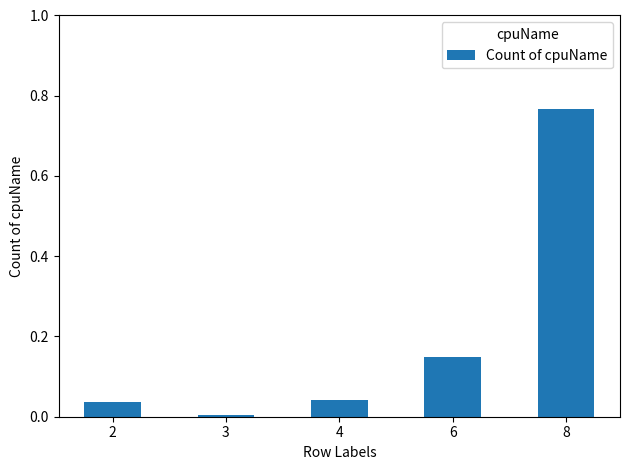

True or false: the data shows 0.2 at 6.

False